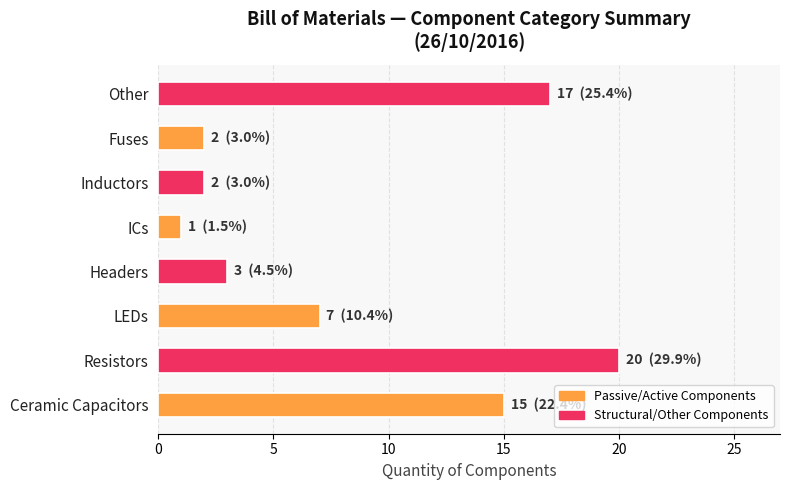

Are the bars horizontal?

Yes